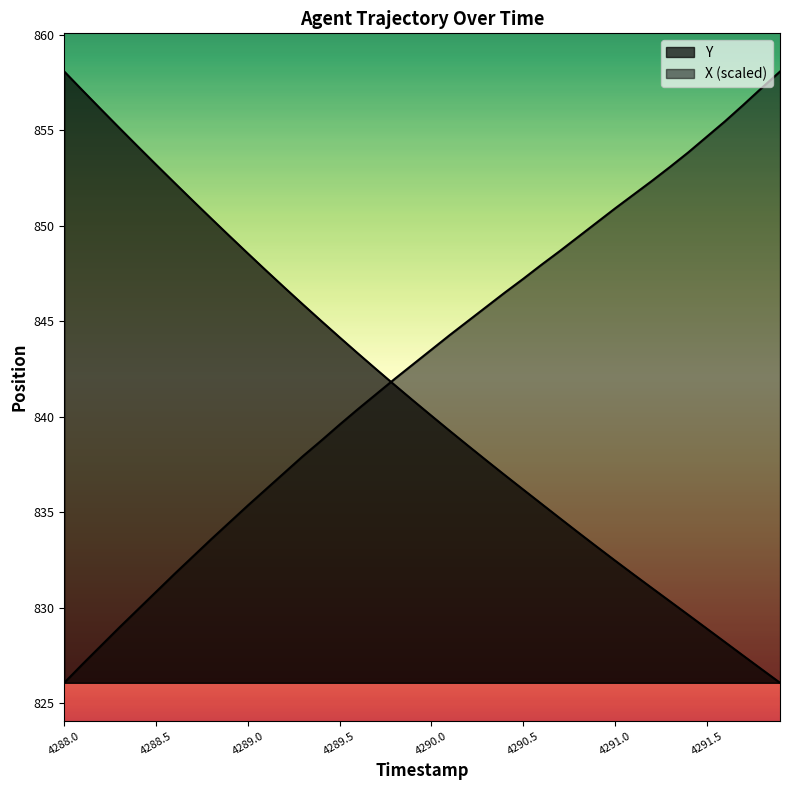

Which has a higher value, 4288.4 or 4291.6?

4291.6